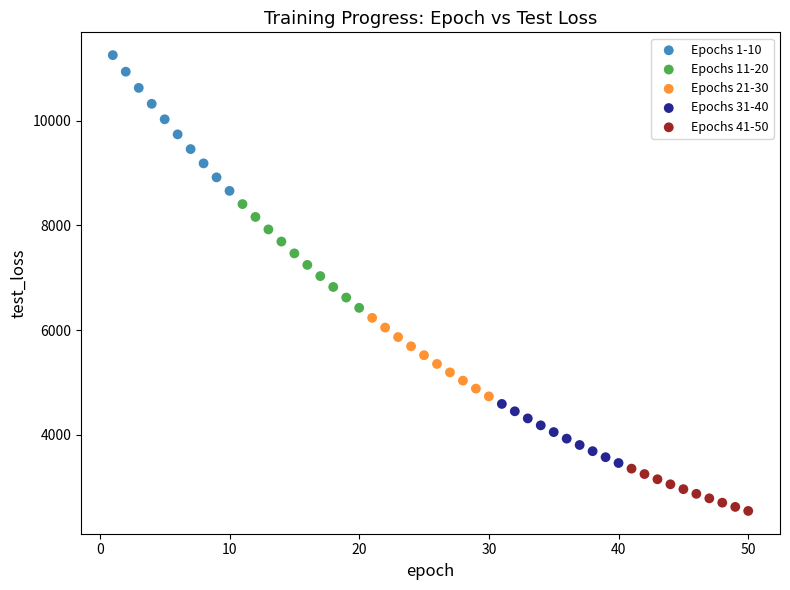

Which series contains the highest Y value?

Epochs 1-10